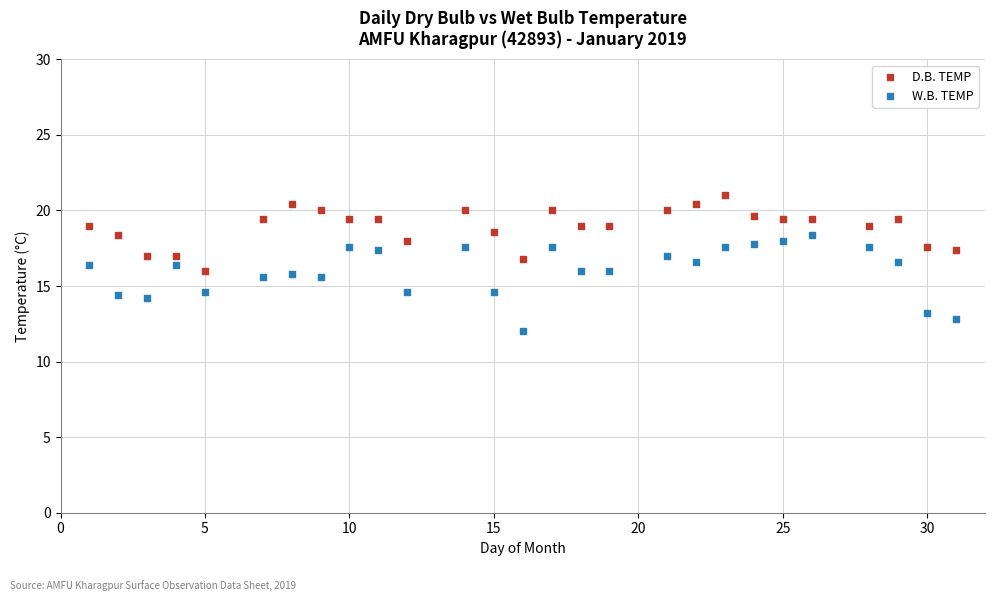

Across all data points, what is the range of Y values (max minus min)?

9.0